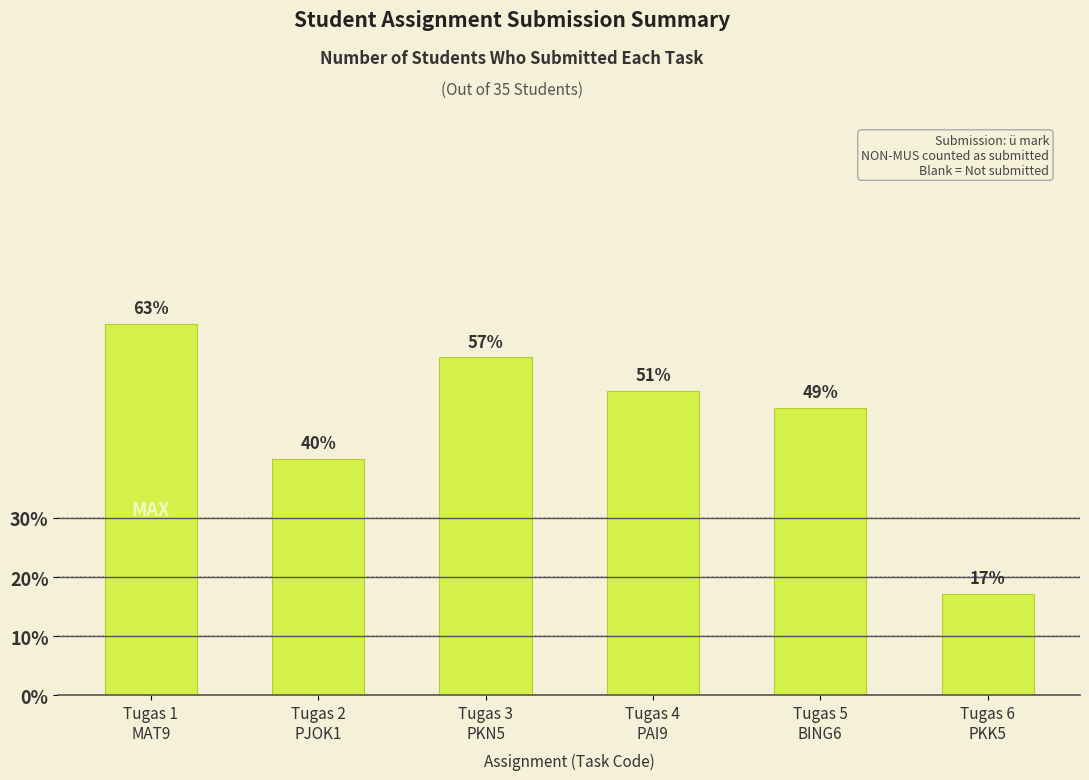

Are the bars horizontal?

No